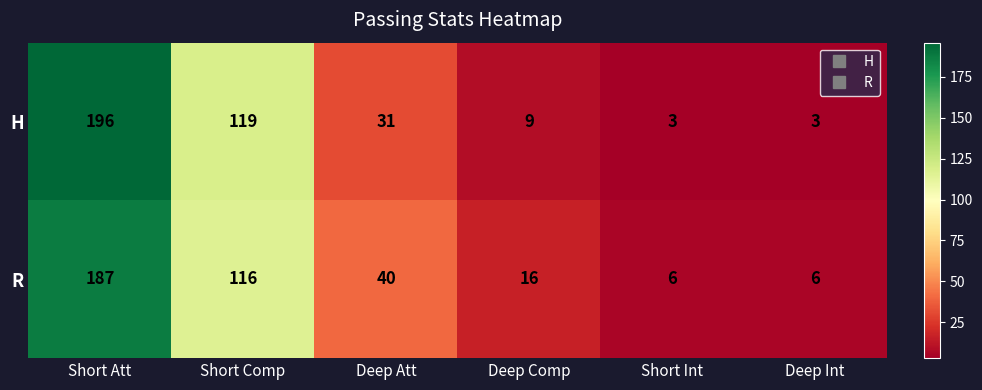

Is the value of H at Short Comp greater than the value of R at Deep Int?

Yes